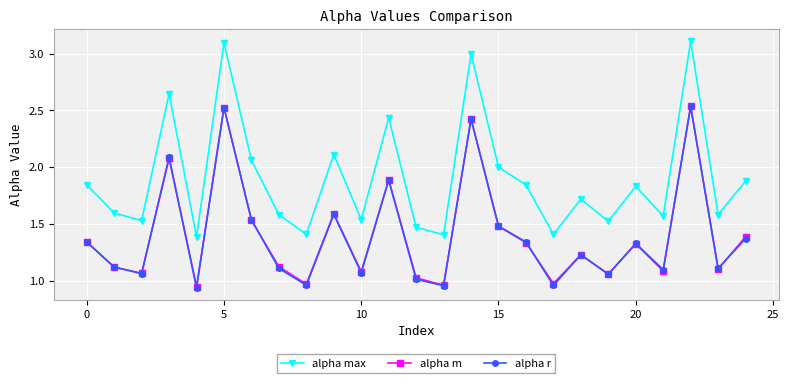

Which series has the largest total across all categories?

alpha max